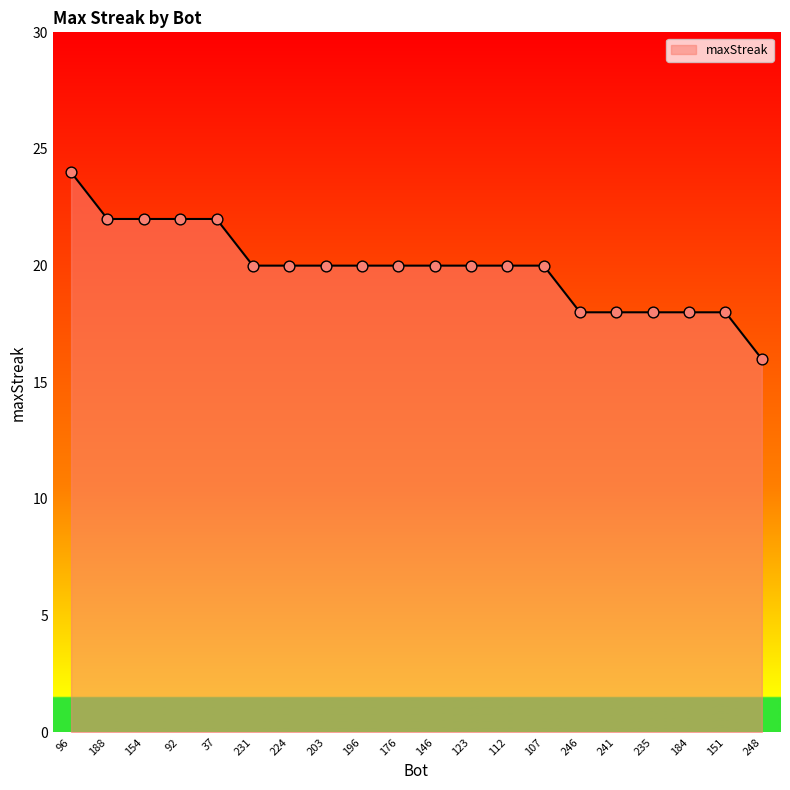

What is the ratio of the value at 146 to the value at 107?

1.0